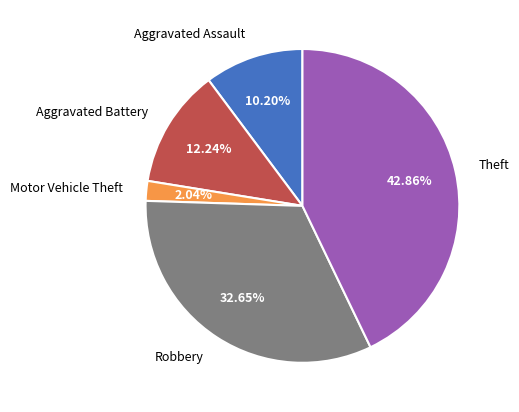

What portion of the pie excludes Motor Vehicle Theft?

98.0%